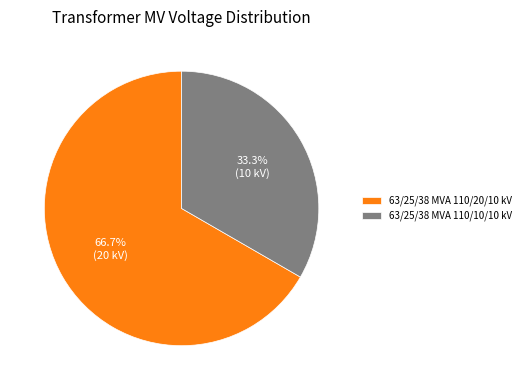

What percentage is NOT represented by 63/25/38 MVA 110/20/10 kV?

33.3%